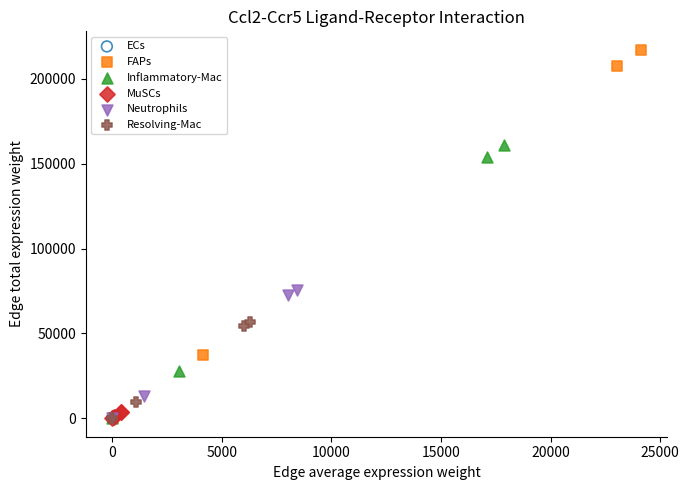

Which series contains the highest Y value?

FAPs